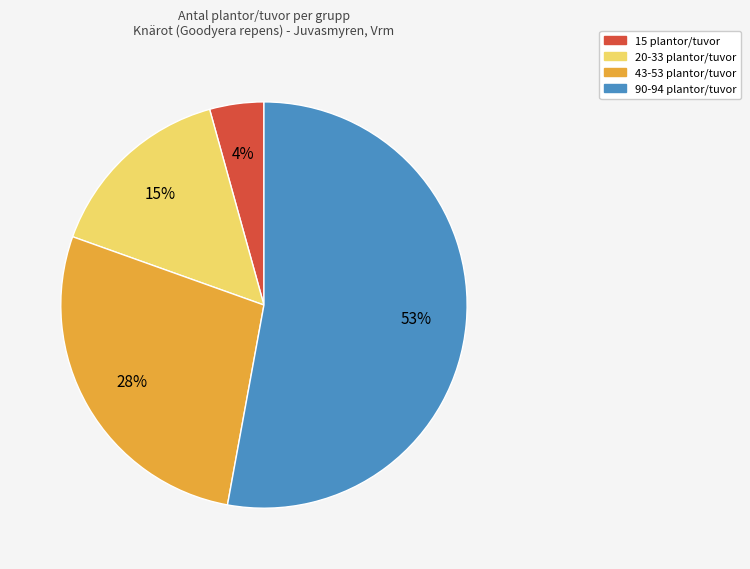

To the nearest percent, what is the difference between the largest and smallest slice percentages?

49%